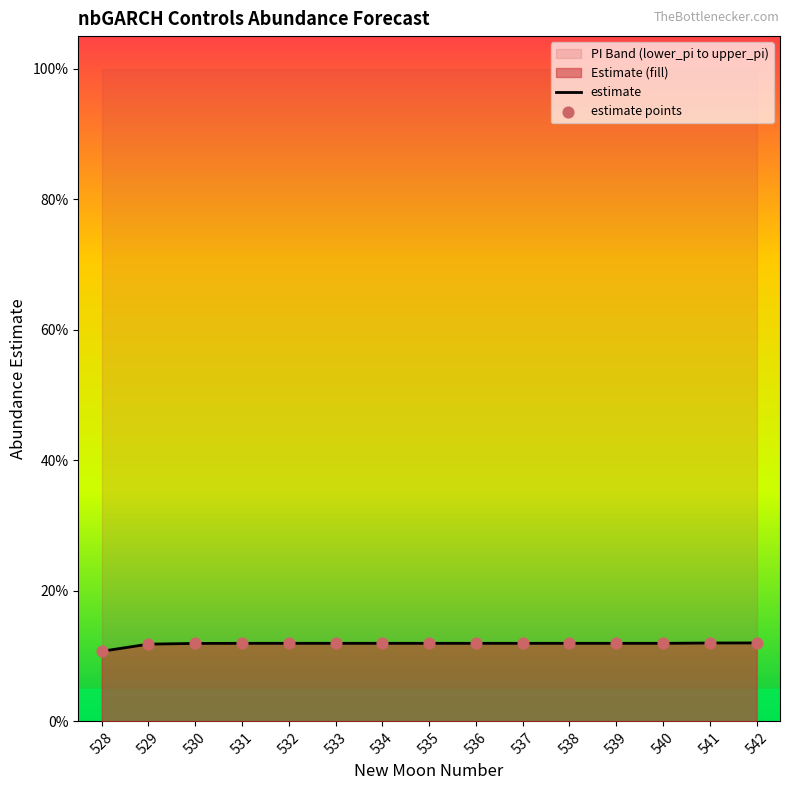

What is the total value across all series at 532?

0.2